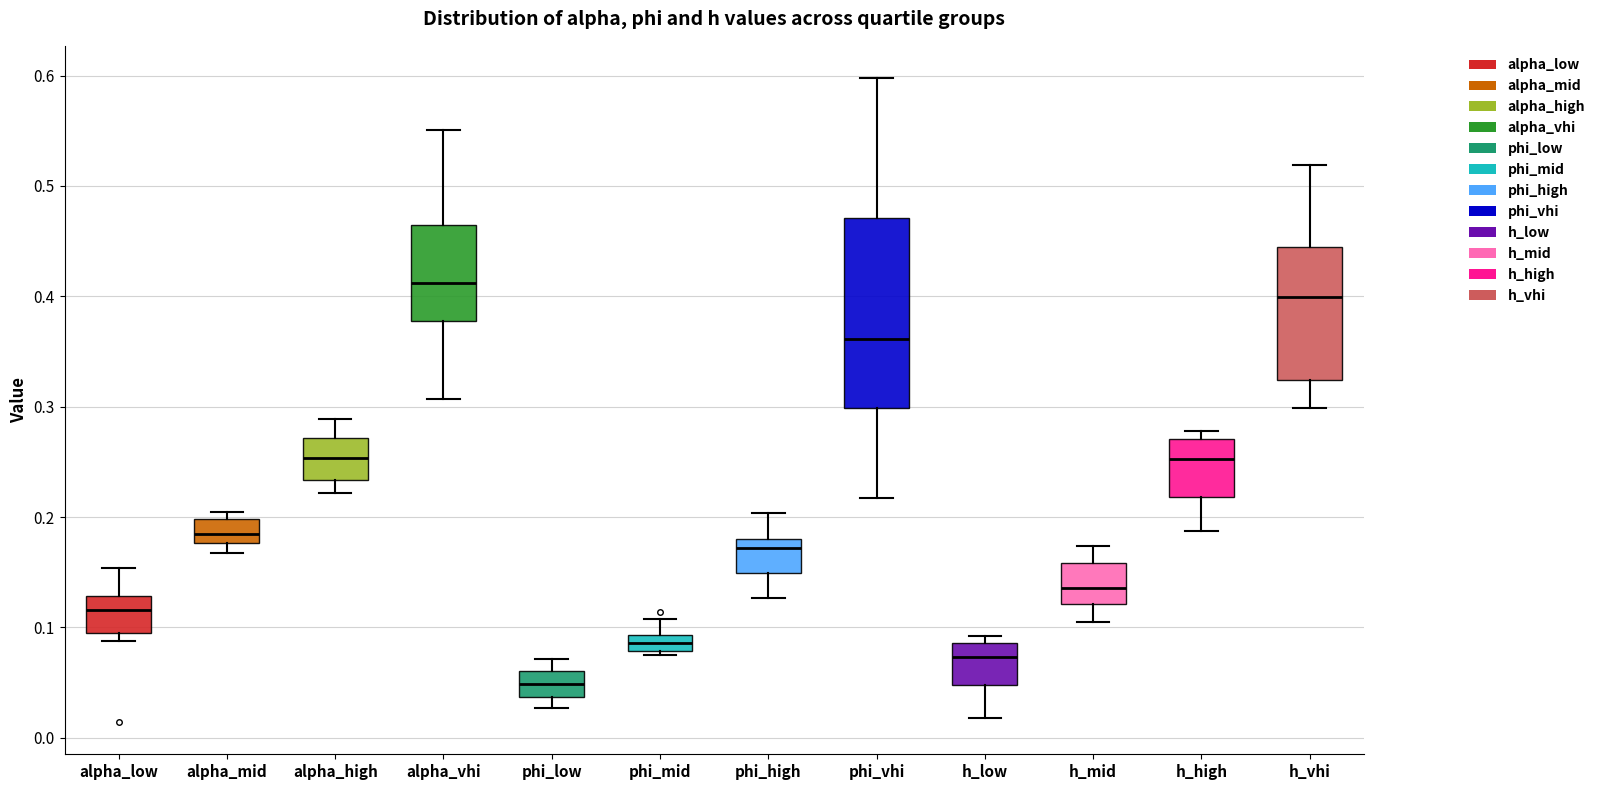

Which box is the tallest, from its lower edge to its upper edge?

phi_vhi